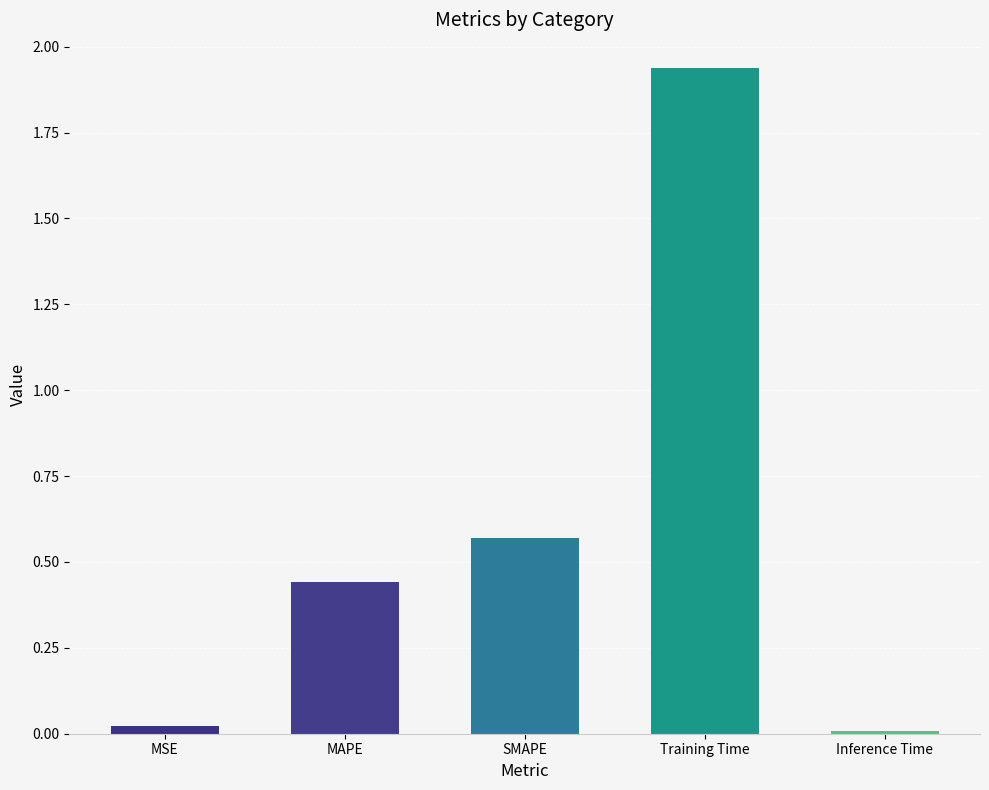

What position from the right is MAPE?

4